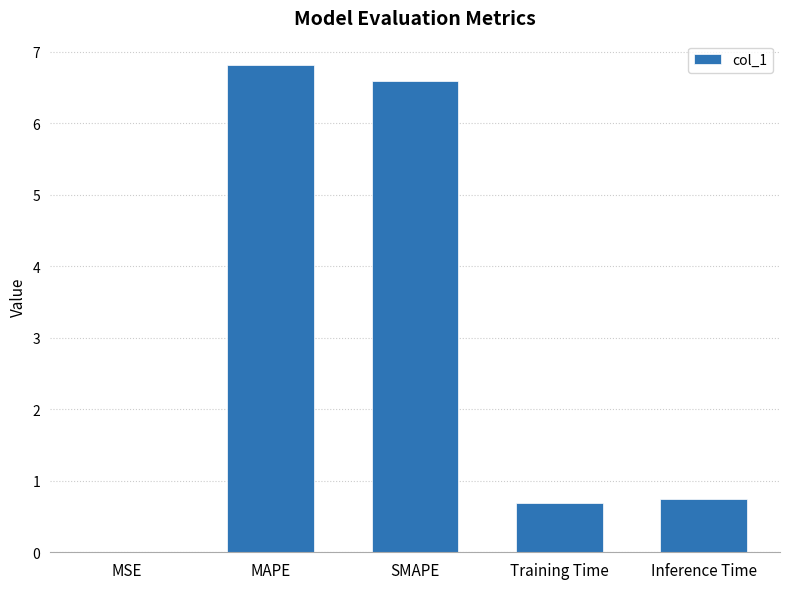

Which category has the highest value across all series?

MAPE